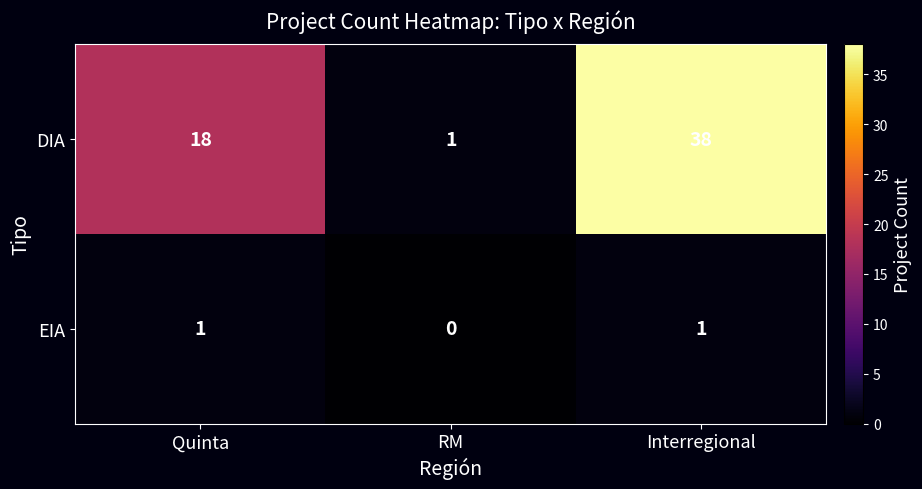

Where is EIA nearest to the value 0?

RM